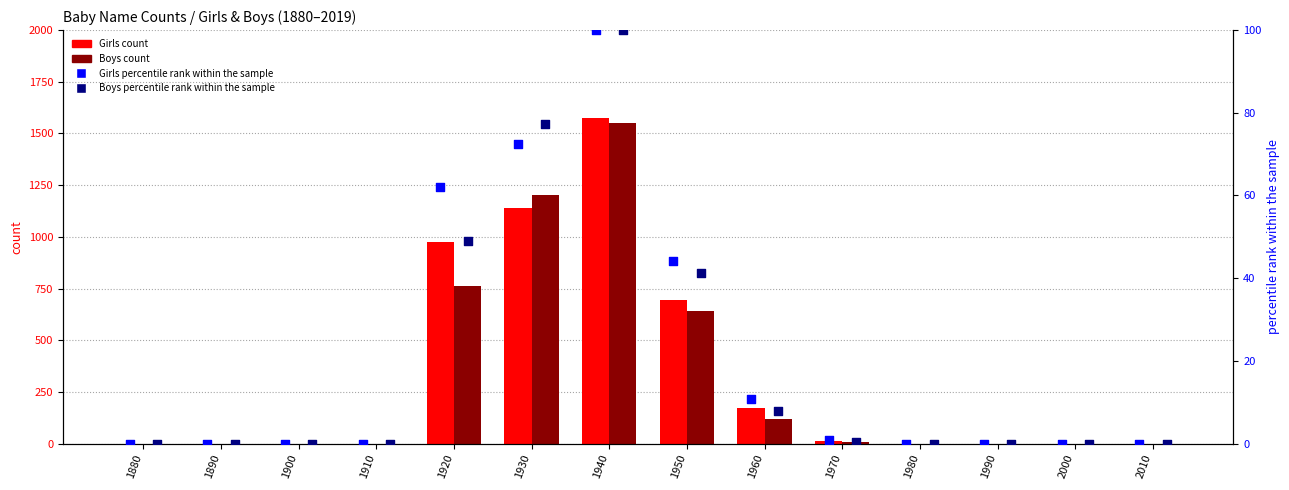

Which series reaches the minimum Y coordinate?

Girls count